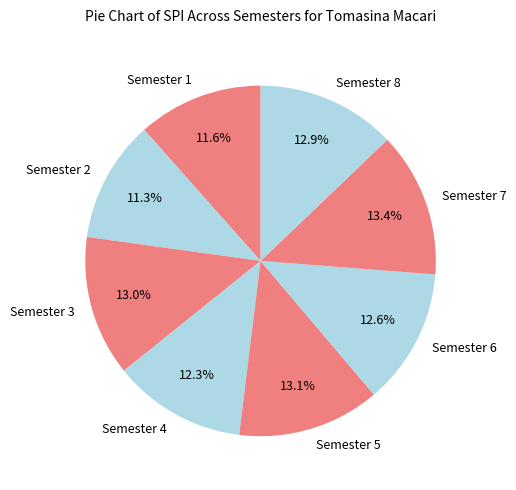

What is the ratio of the value at Semester 3 to the value at Semester 7?

1.0